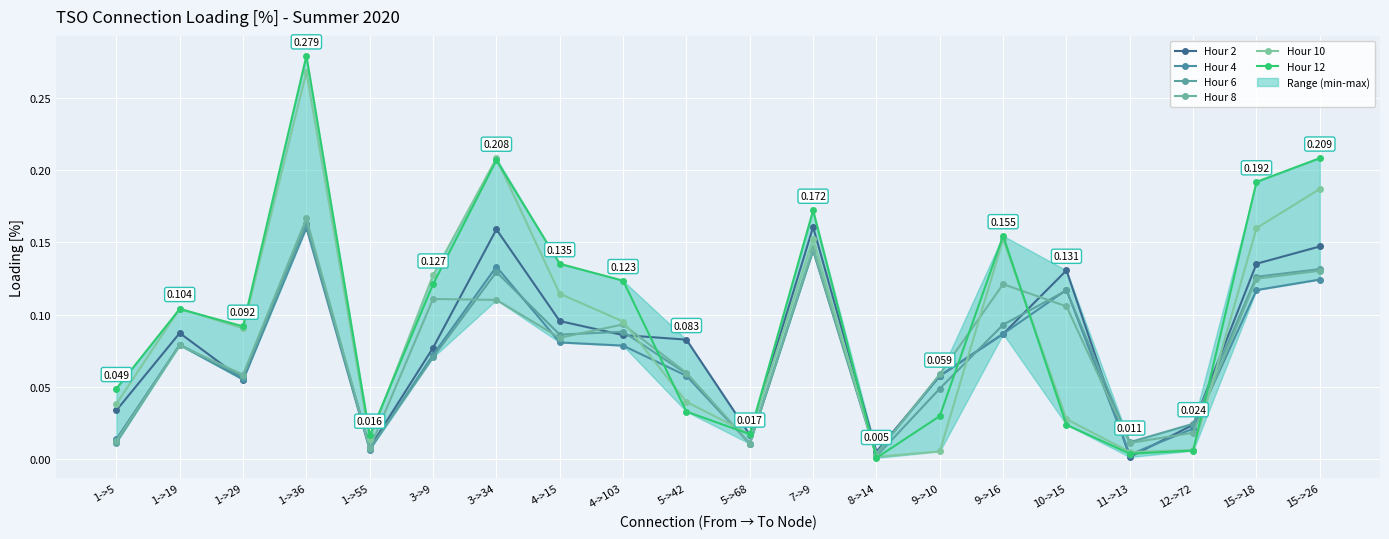

Is the value of Hour 2 at 8->14 greater than the value of Hour 12 at 9->16?

No